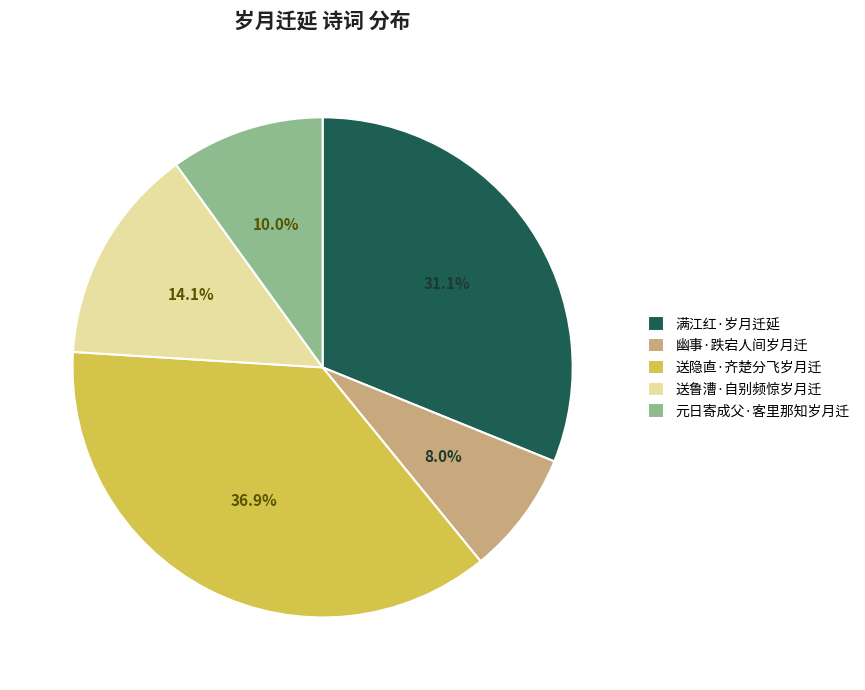

What is the largest slice in the pie chart?

送隐直·齐楚分飞岁月迁